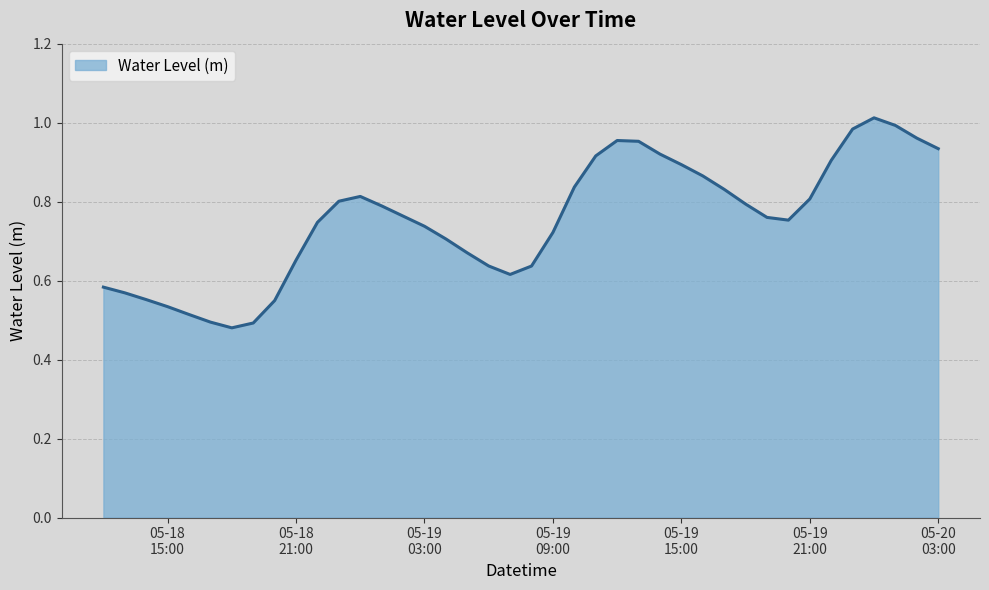

Is this an area chart (filled region under the line)?

Yes